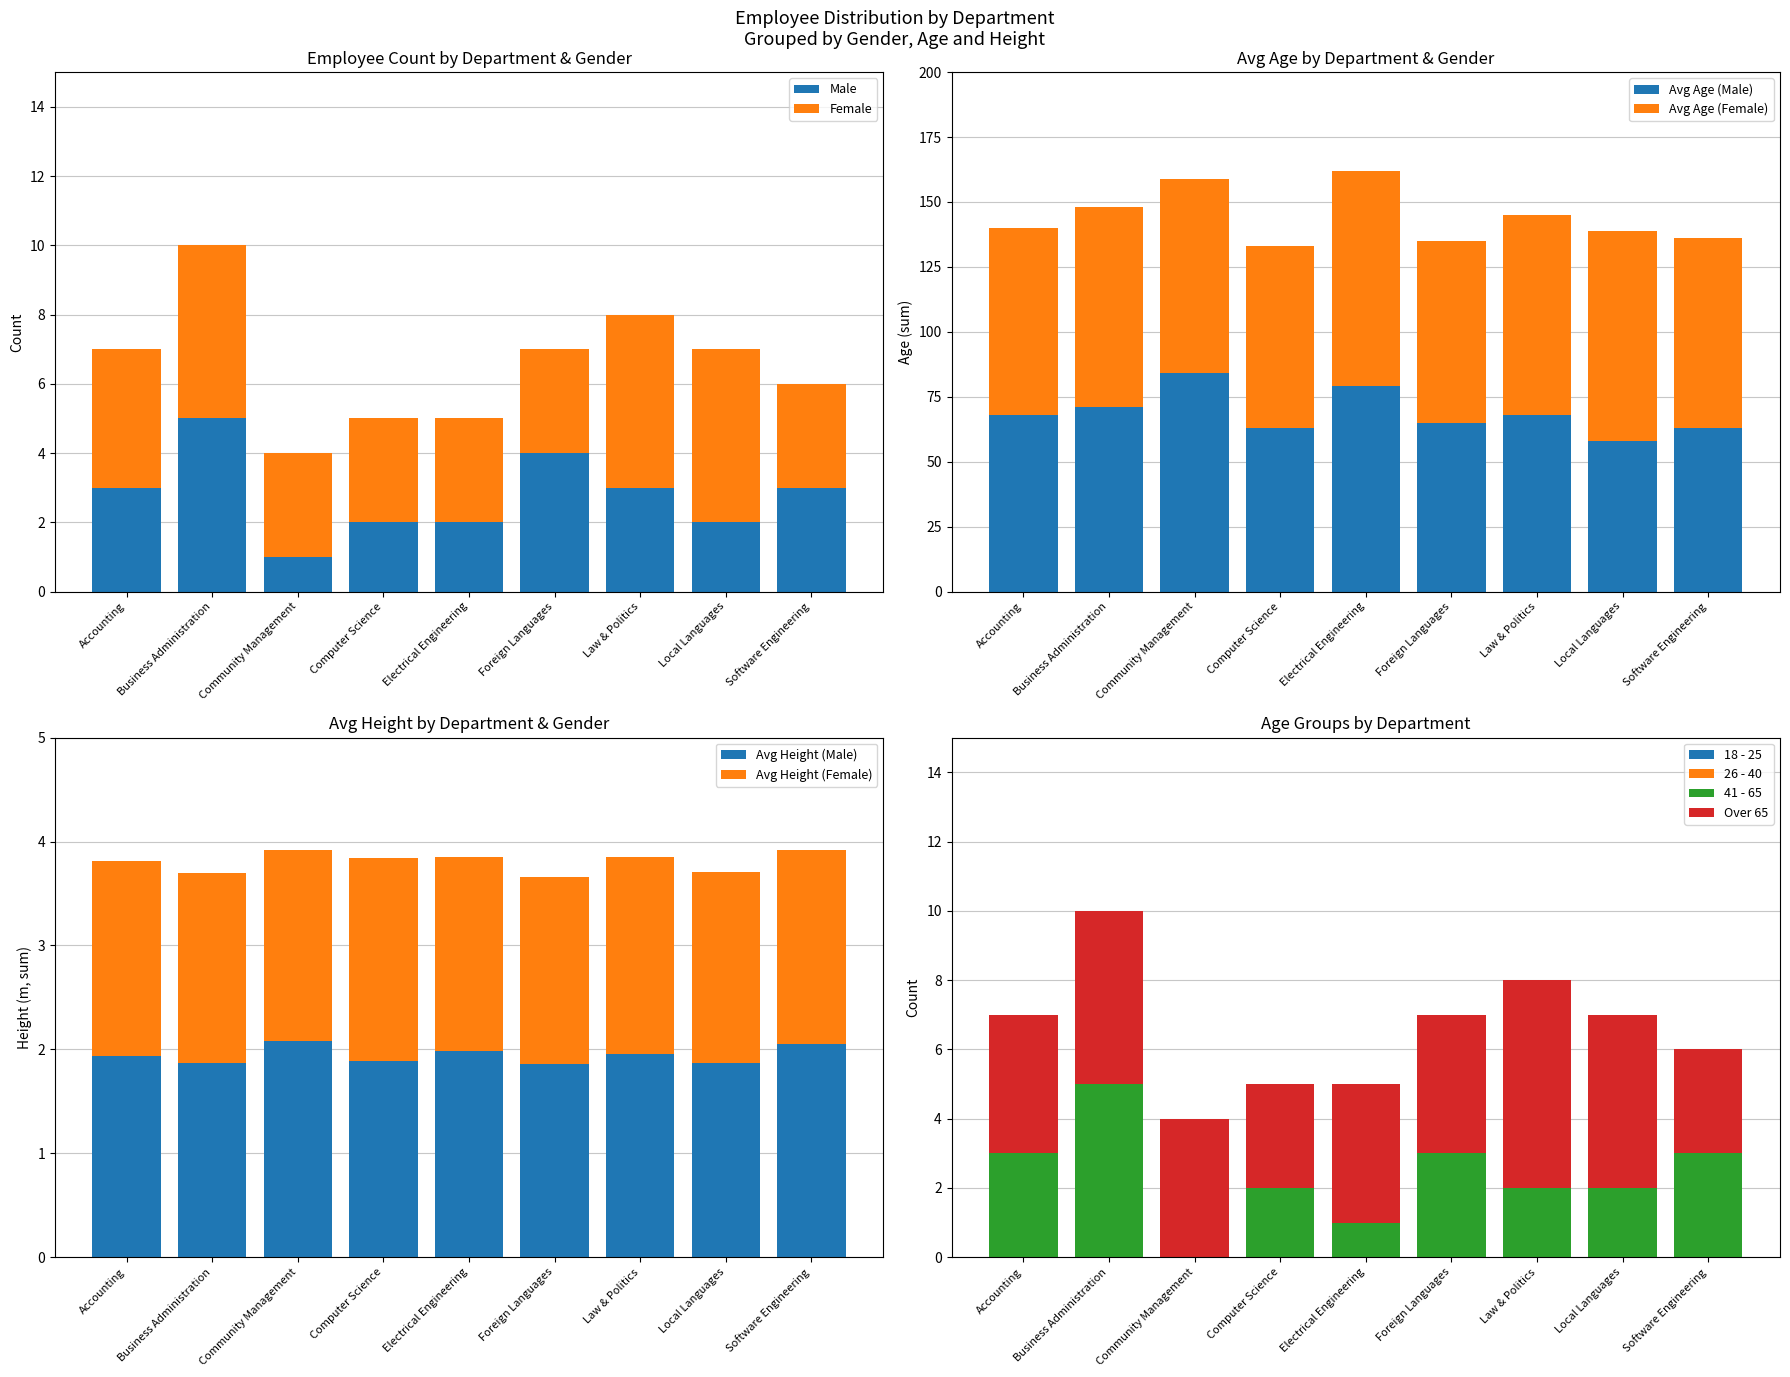

At which category is the sum across all series the highest?

Electrical Engineering